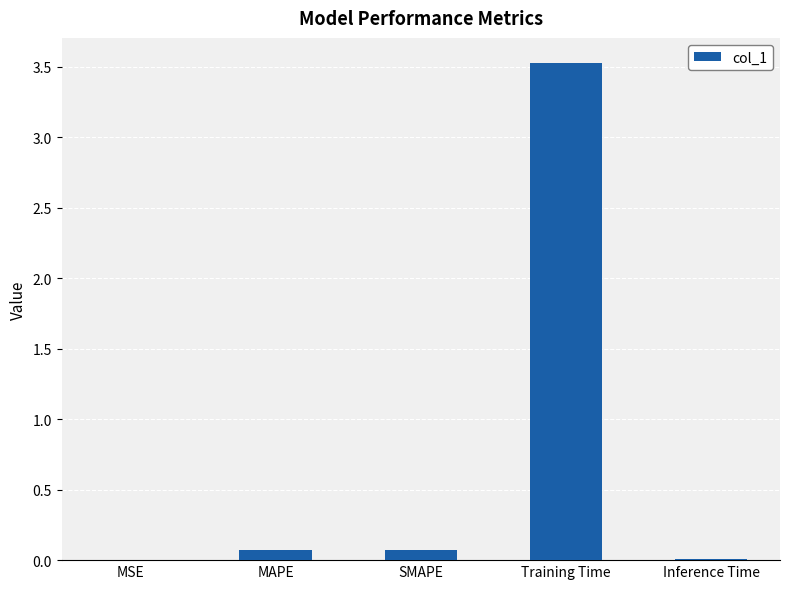

The chart shows a value of 0.1 at SMAPE. True or false?

True